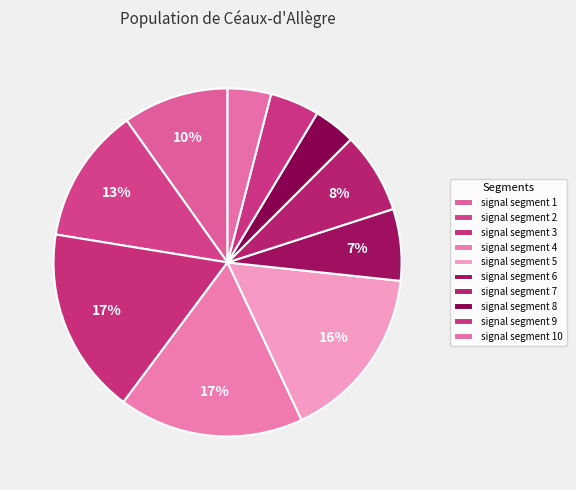

To the nearest percent, what percentage of the pie is signal segment 8?

4%